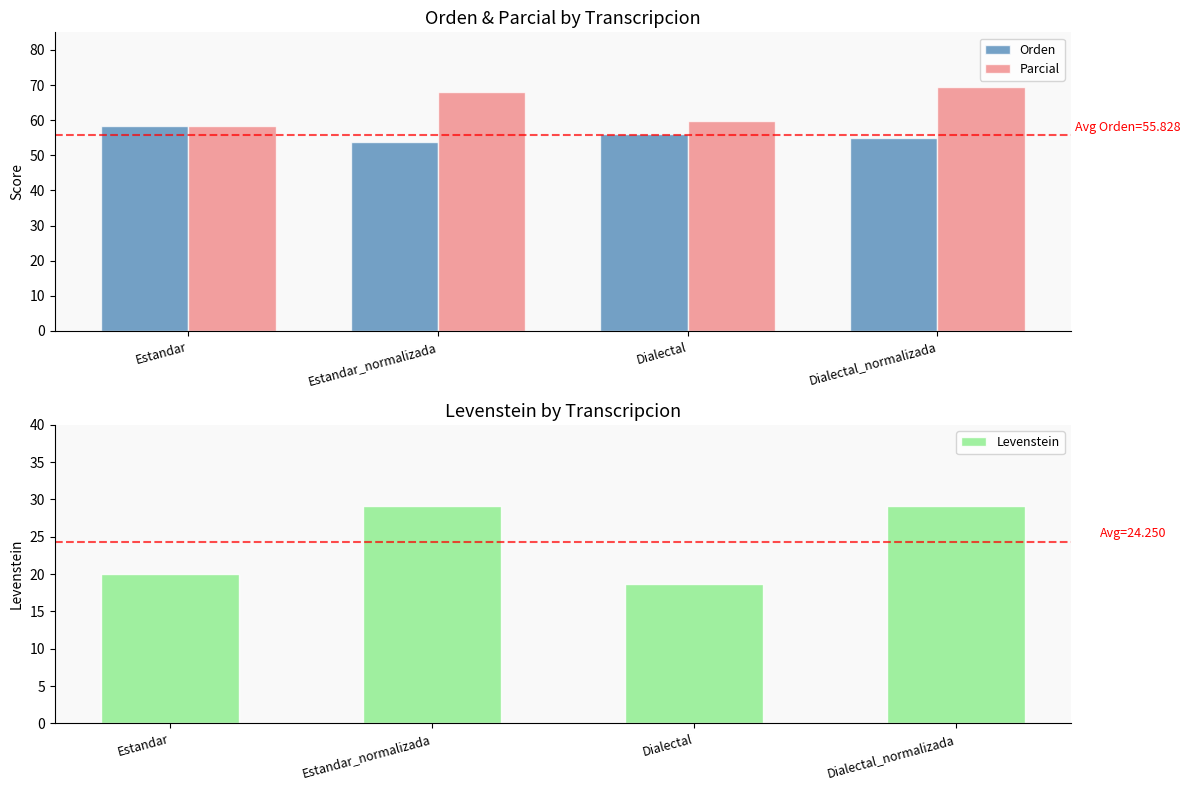

What is the maximum value shown in the chart?

69.5